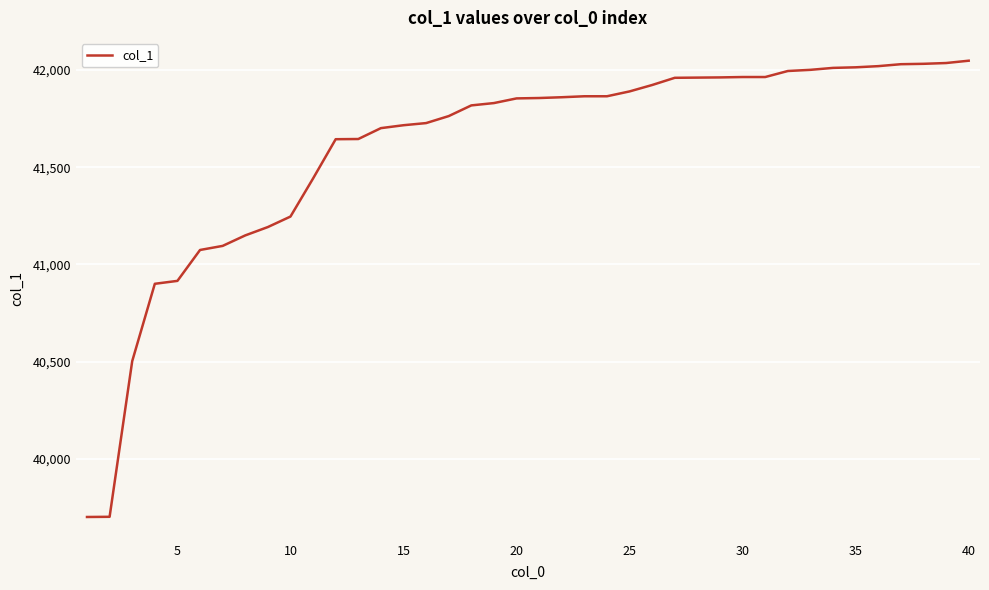

What is the maximum value shown in the chart?

42048